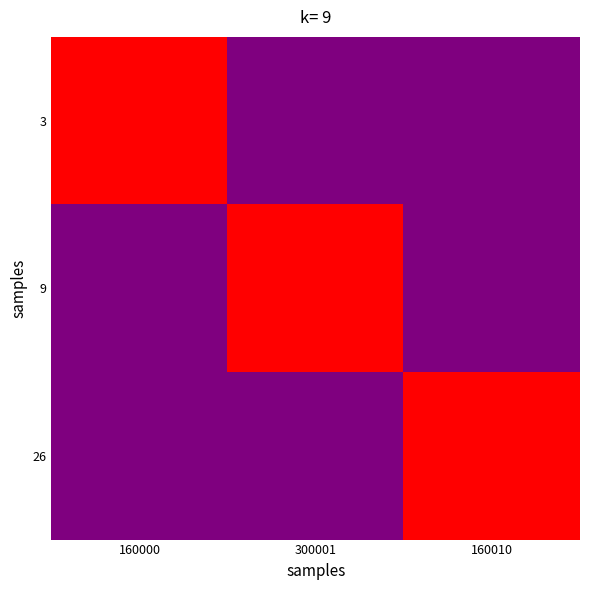

At which category does the chart reach its minimum across all series?

300001